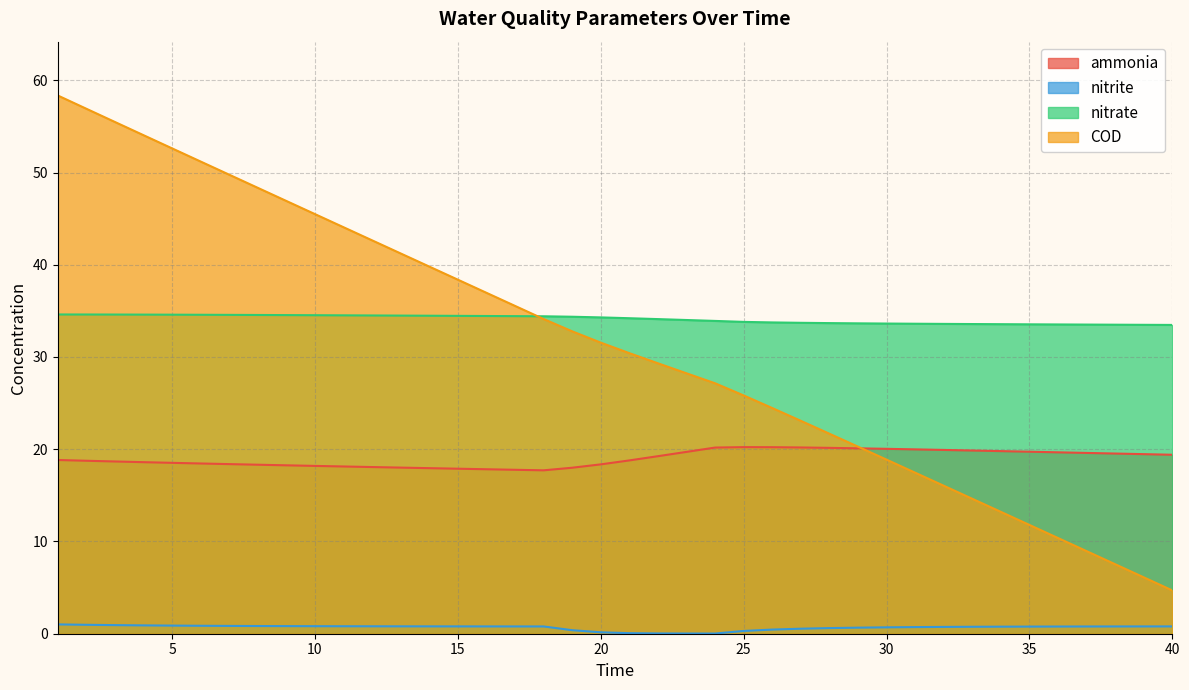

Does the chart have visible grid lines?

Yes